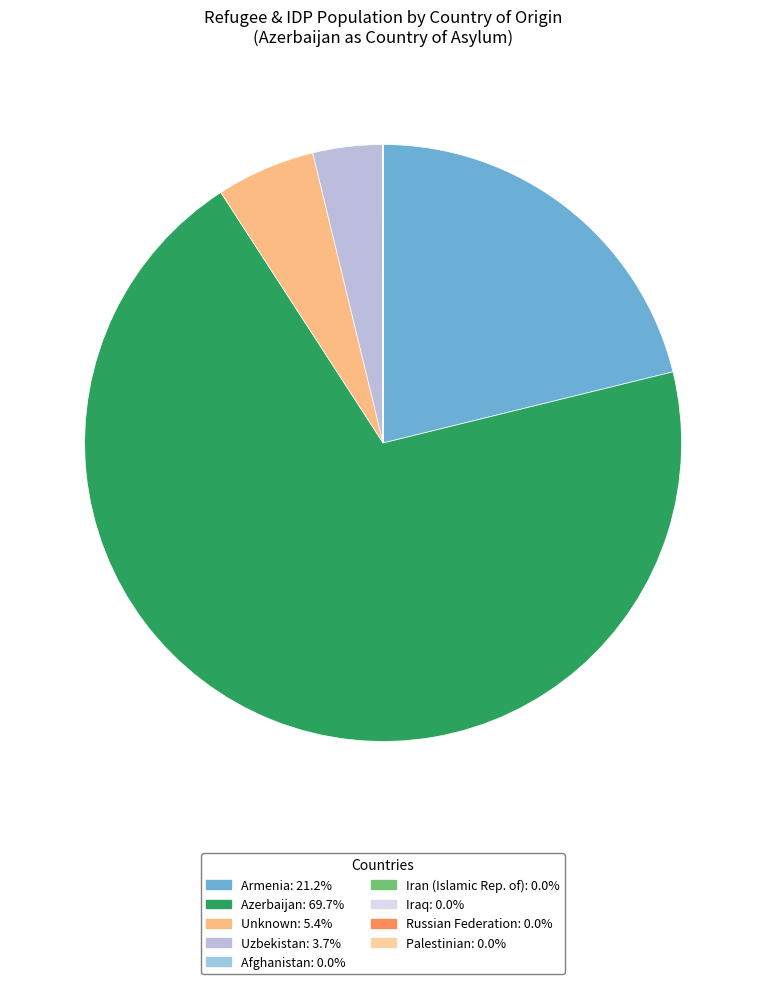

How many slices are in this pie chart?

9